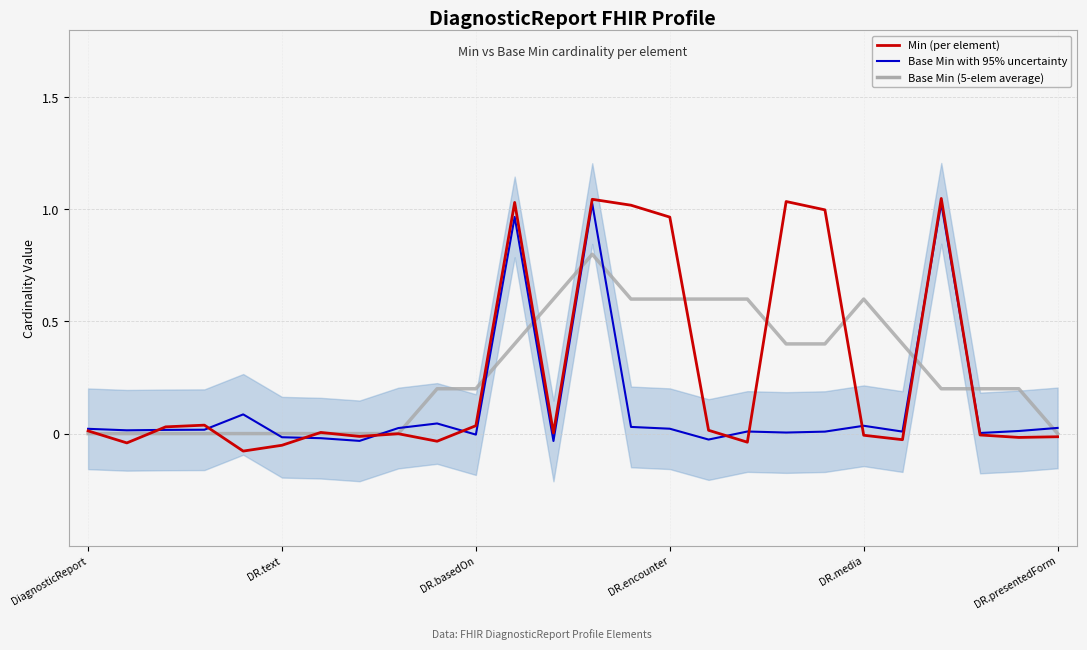

Where is Min (per element) nearest to the value 0?

8